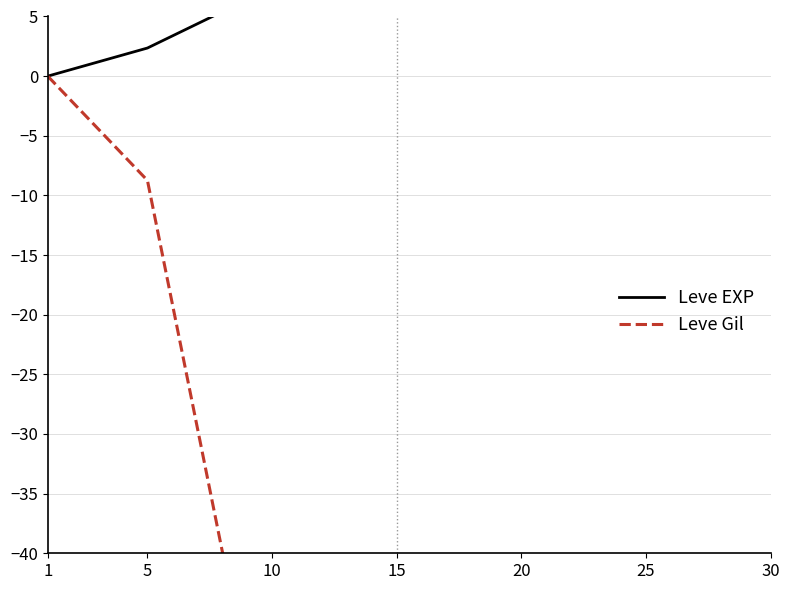

Rank the series at 1 from highest to lowest value.

Leve EXP, Leve Gil